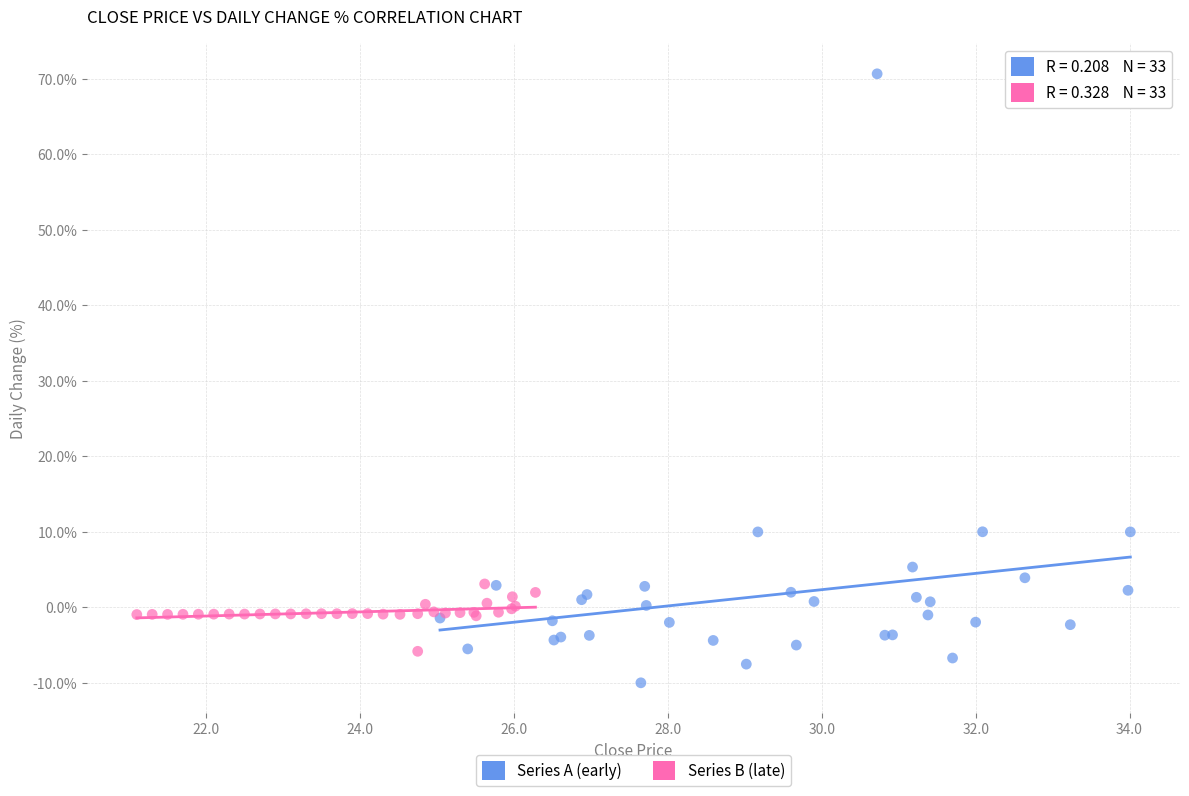

What are all the series names shown in the legend?

Series A (early), Series B (late)